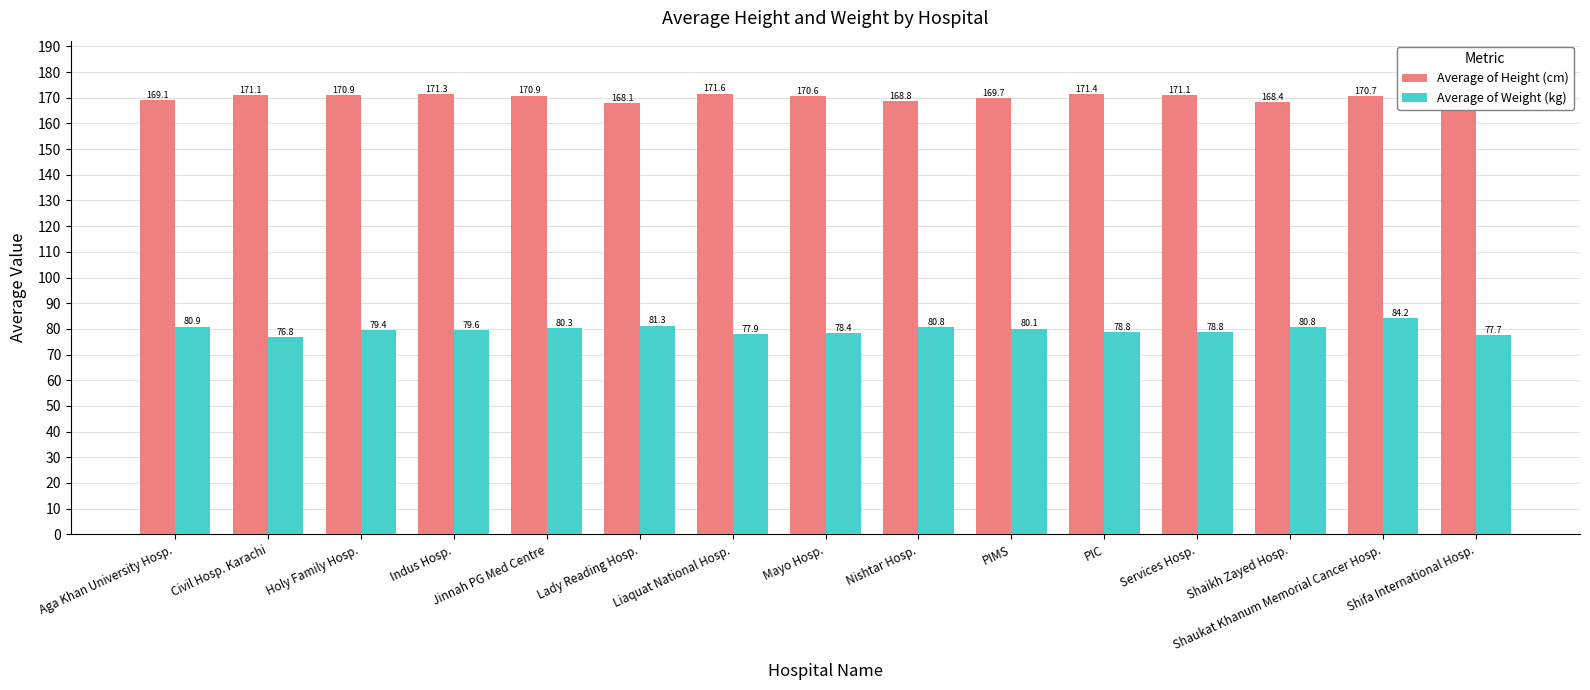

Reading left to right, list all the values displayed in this chart.

Average of Height (cm): 169.1	171.1	170.9	171.3	170.9	168.1	171.6	170.6	168.8	169.7	171.4	171.1	168.4	170.7	171.1
Average of Weight (kg): 80.9	76.8	79.4	79.6	80.3	81.3	77.9	78.4	80.8	80.1	78.8	78.8	80.8	84.2	77.7